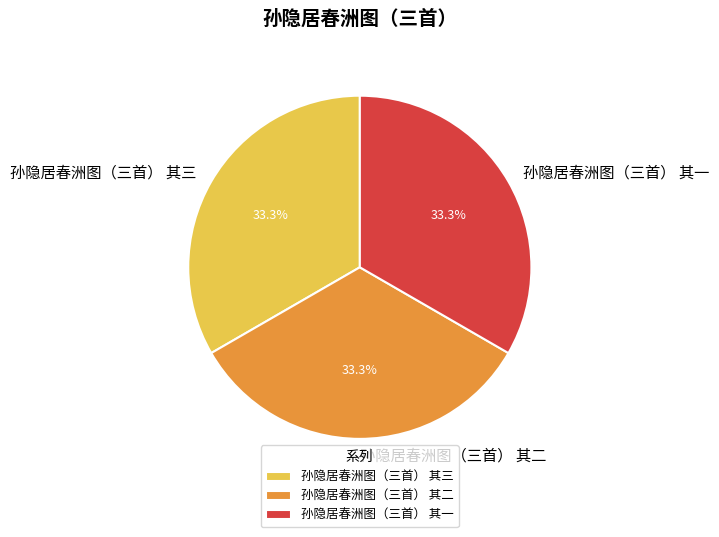

Does 孙隐居春洲图（三首） 其二 represent more than half of the total?

No